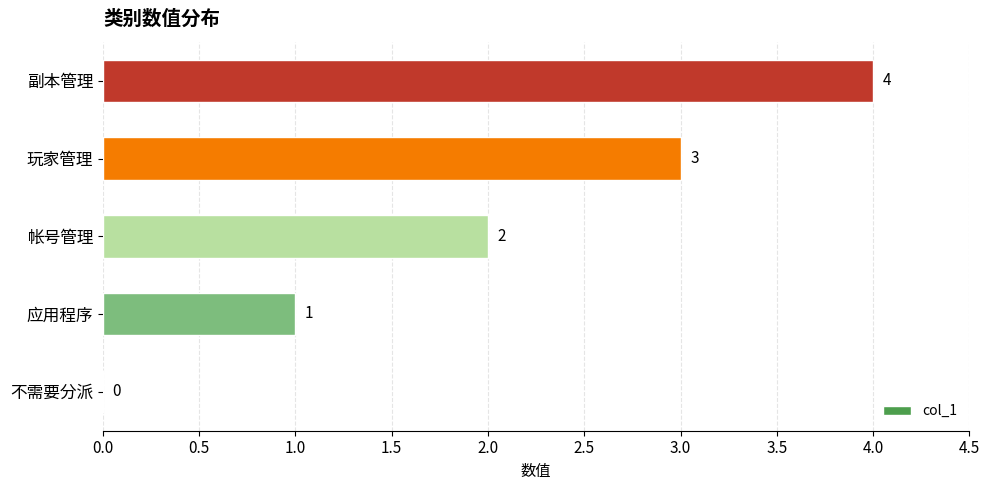

At which label is the value closest to 2?

帐号管理